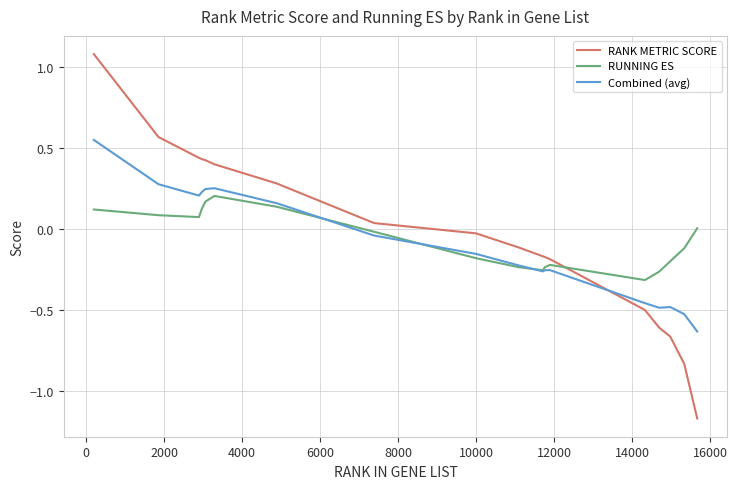

How many times do RUNNING ES and RANK METRIC SCORE cross each other?

1